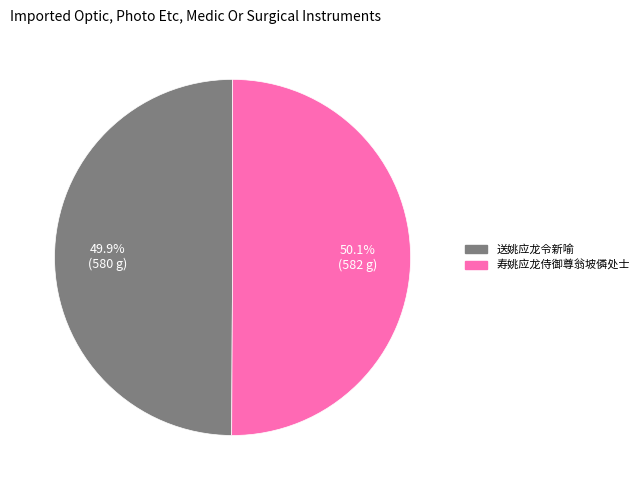

Does any single category account for the majority?

Yes